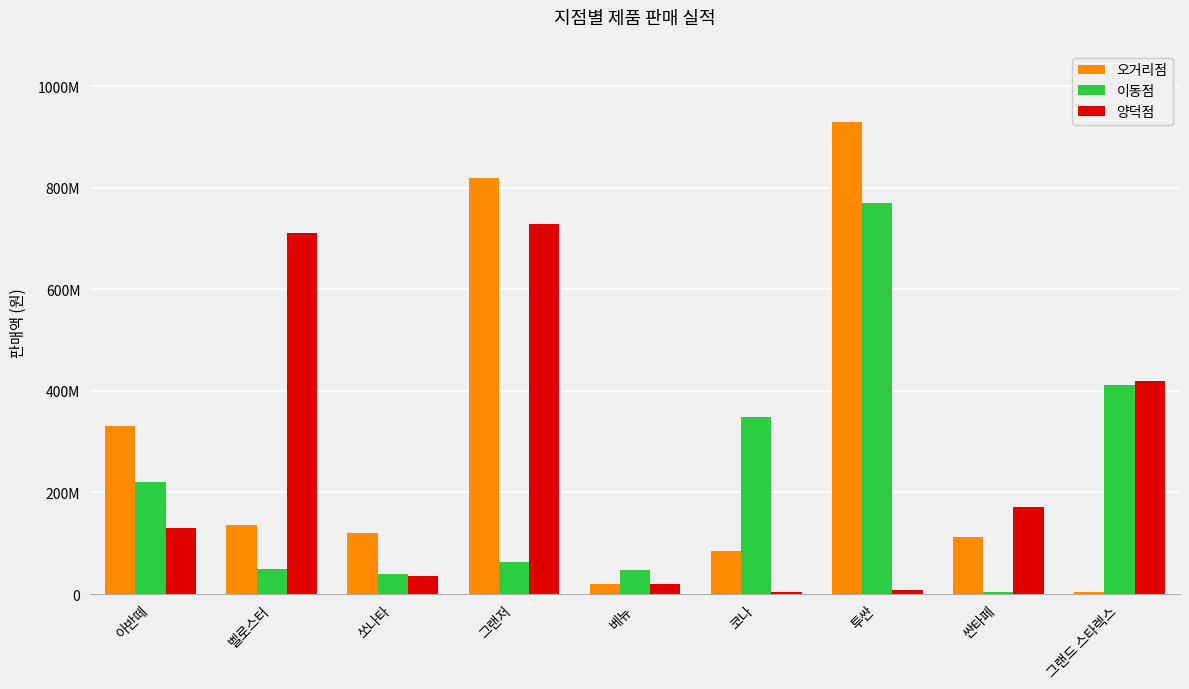

What is the label of the 5th bar from the right?

베뉴